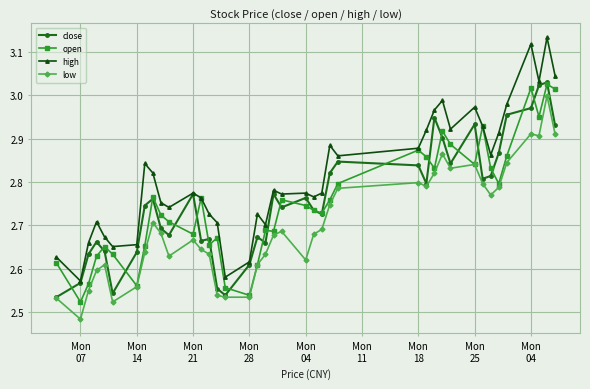

Does the chart display data point markers on the line(s)?

Yes